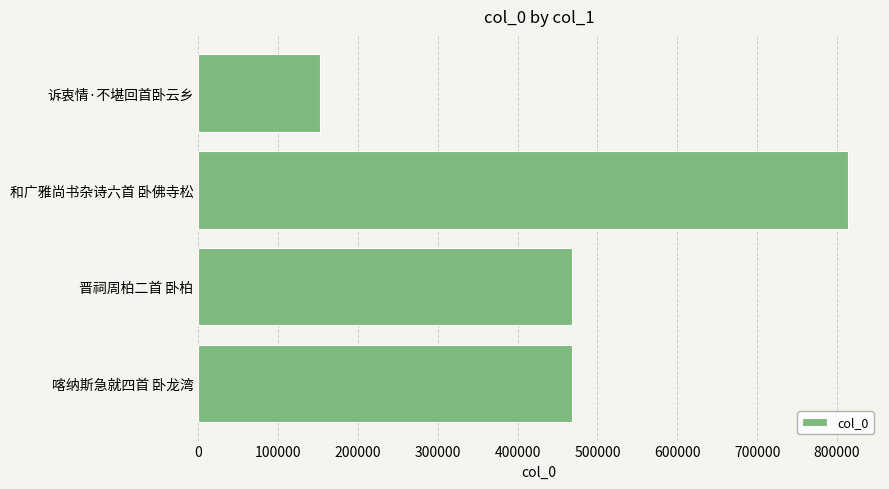

What is the ratio of the value at 晋祠周柏二首 卧柏 to the value at 喀纳斯急就四首 卧龙湾?

1.0